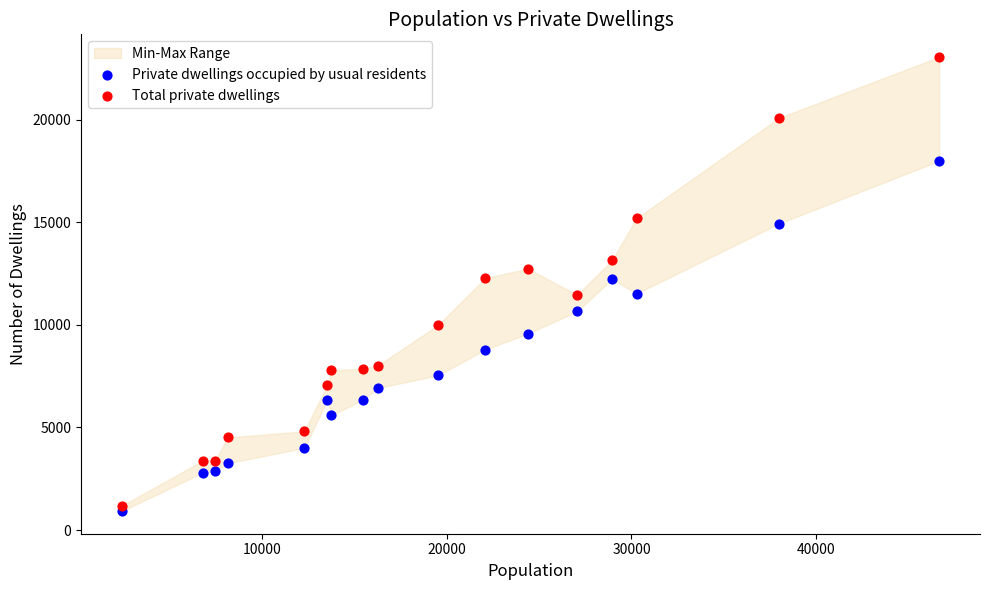

Which series contains the highest Y value?

Total private dwellings